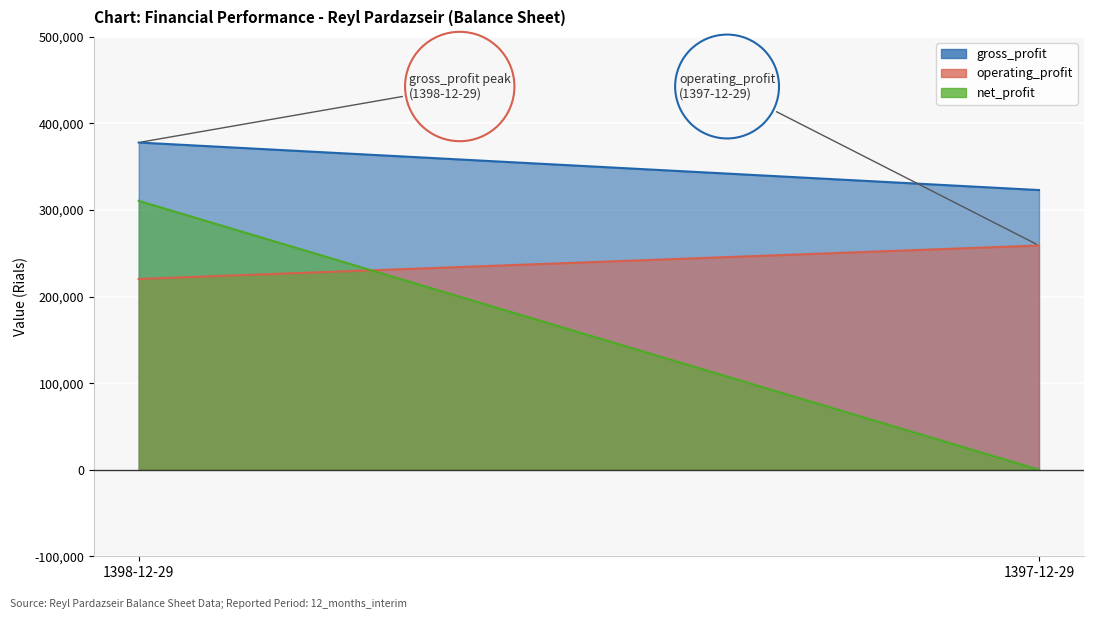

What value does the gross_profit series have at 1397-12-29?

323078